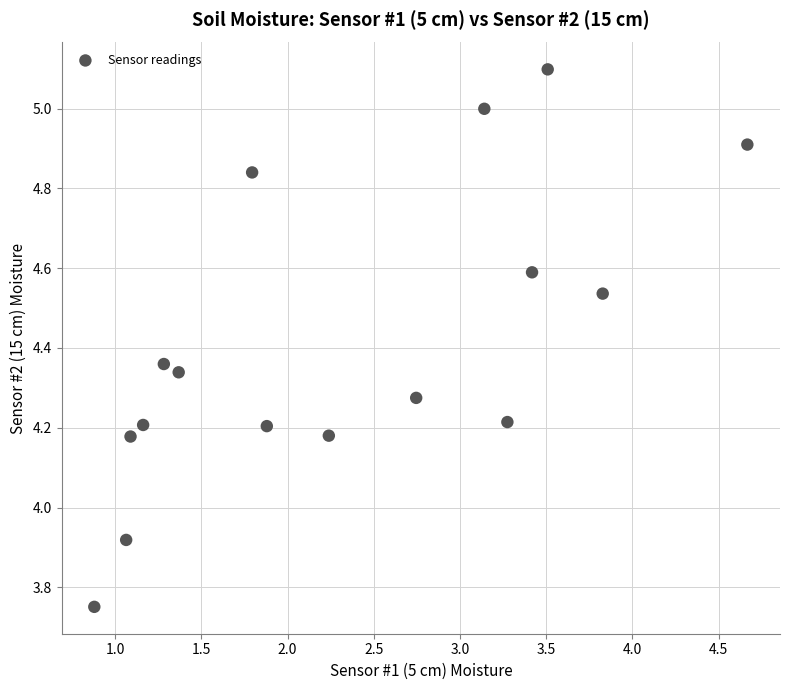

What is the range of Y values (max minus min)?

1.3